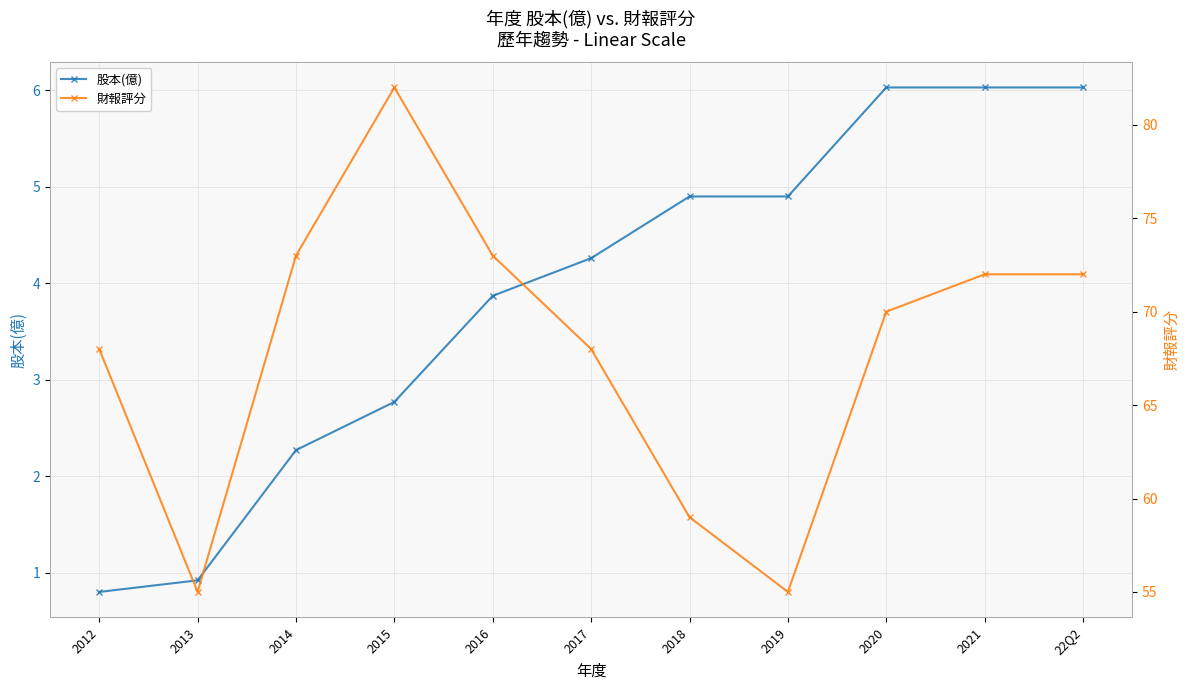

At which label is 財報評分 closest to 68?

2012